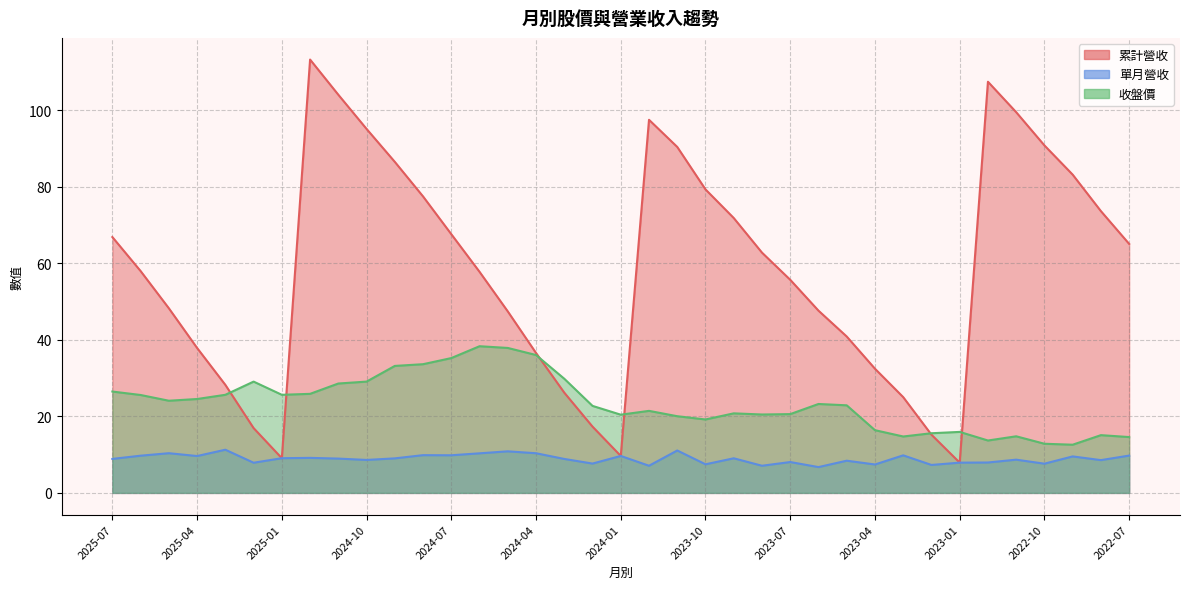

How many interior local valleys does the 累計營收 series have?

3